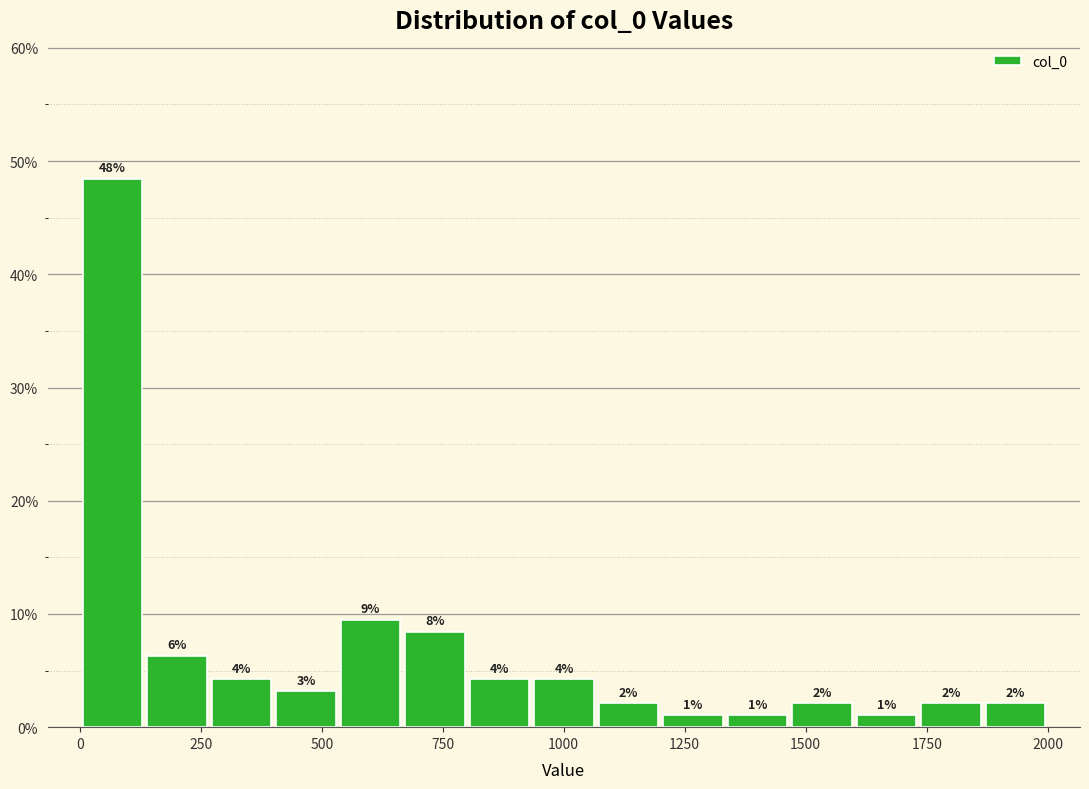

Read against the x-axis, roughly where is the centre of the tallest bar?

50